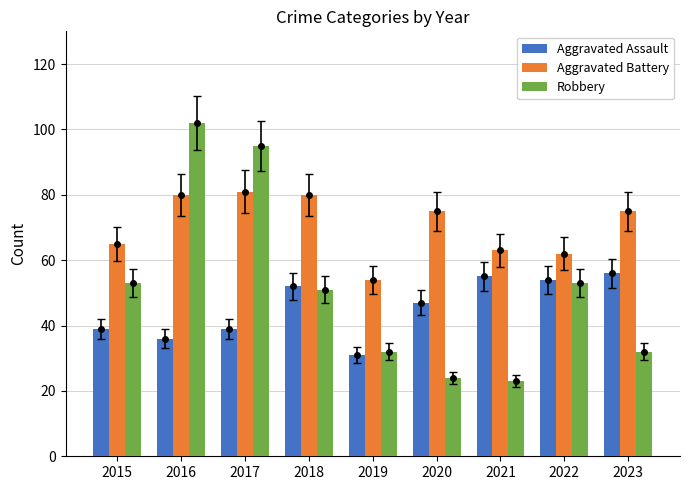

What is the sum of the Aggravated Battery values at 2018 and 2017?

161